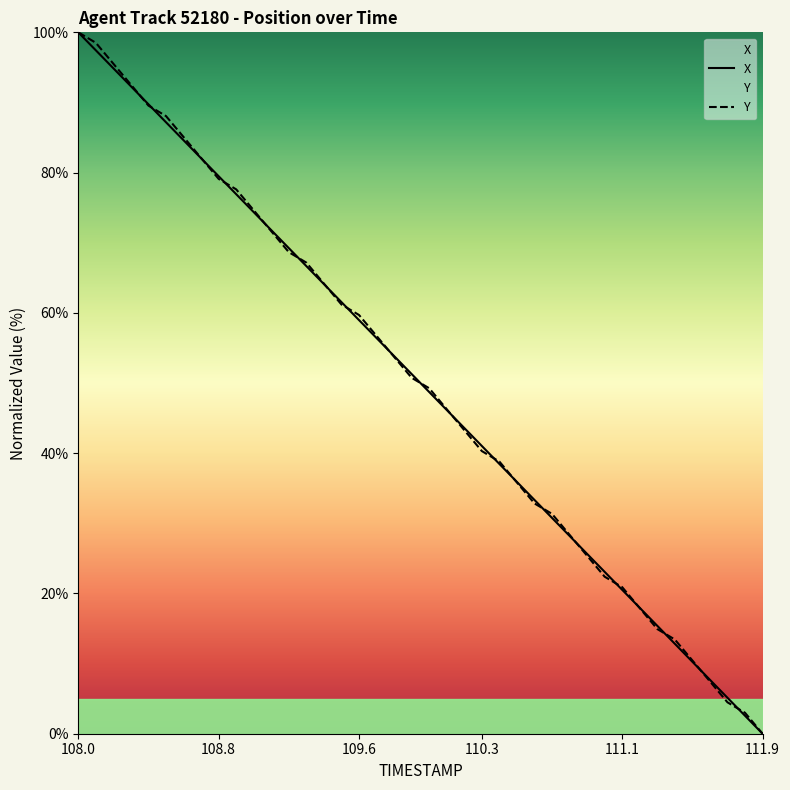

What is the maximum value for X?

100.0